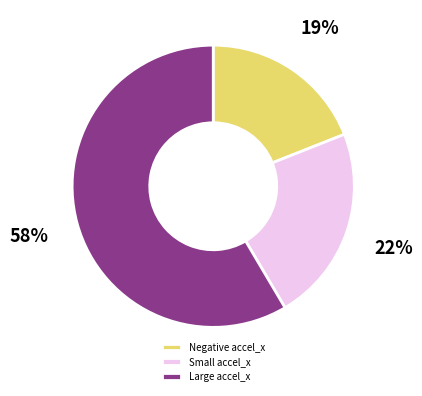

Rank the categories by value from highest to lowest.

Large accel_x, Small accel_x, Negative accel_x